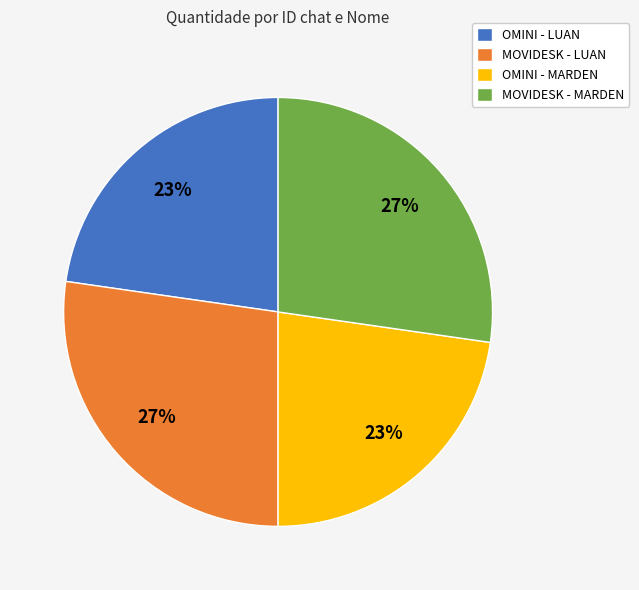

What percentage is the MOVIDESK - LUAN slice, to the nearest percent?

27%